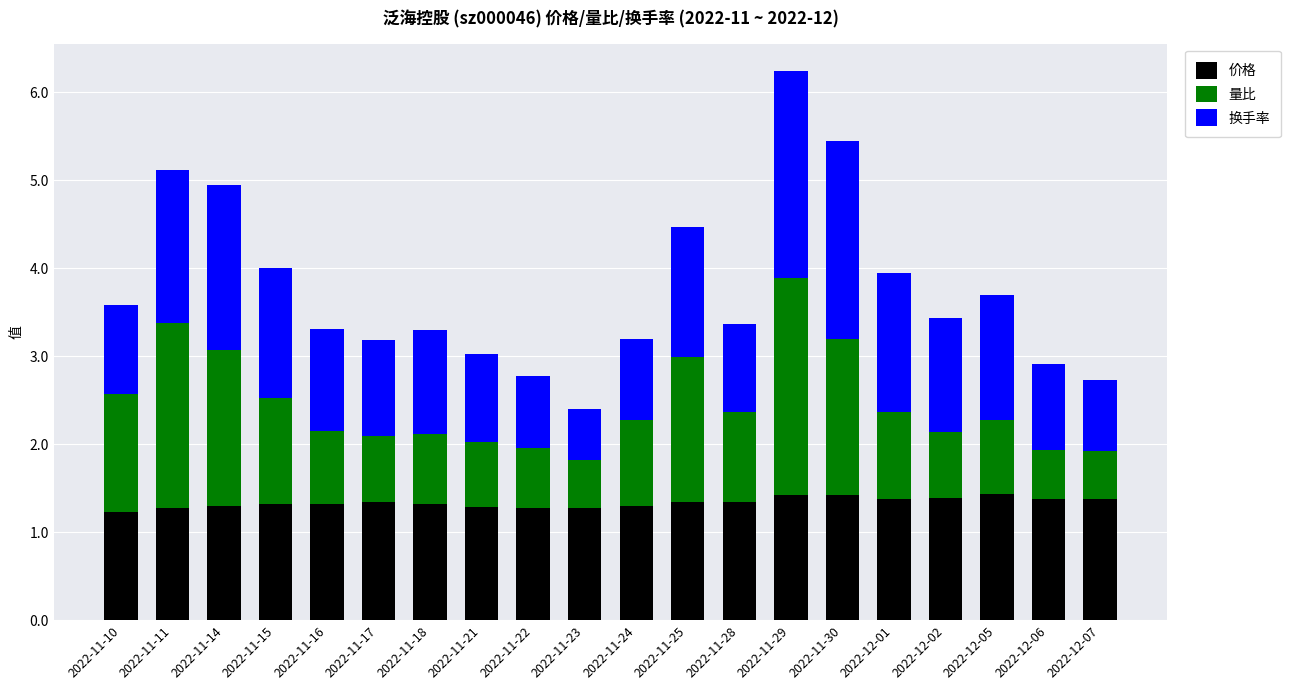

At which category is the sum across all series the highest?

2022-11-29